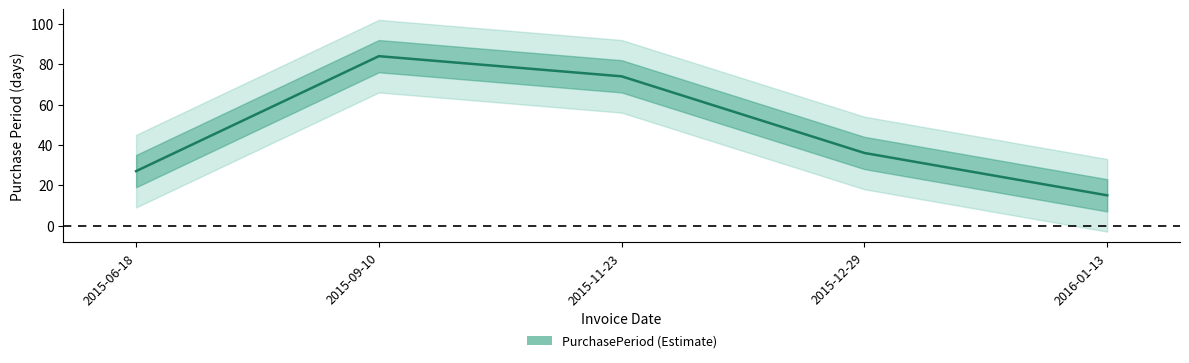

Is this an area chart (filled region under the line)?

No